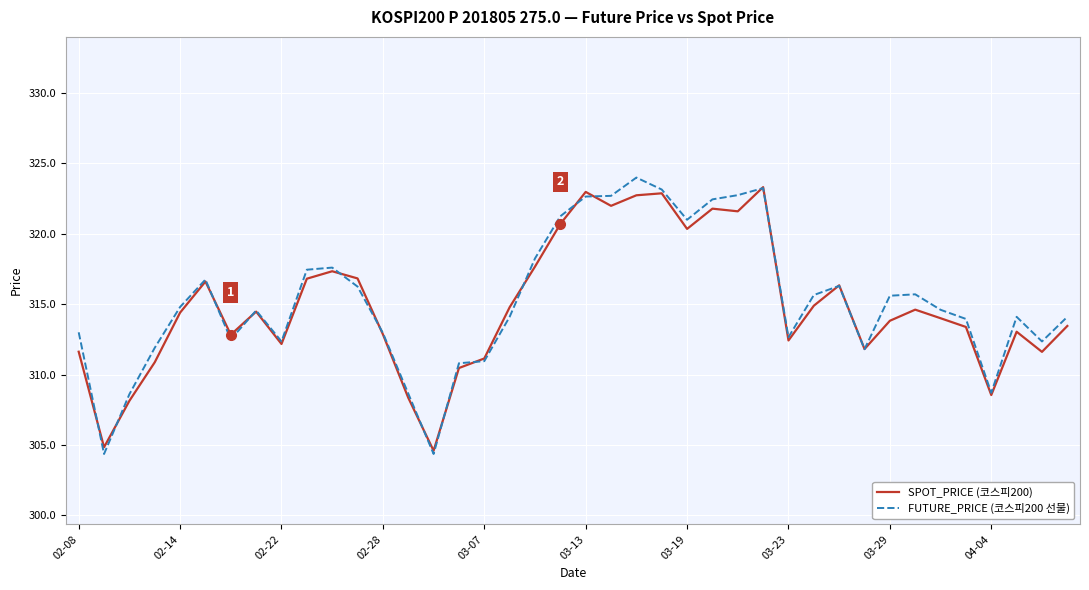

What is the greatest value displayed?

324.0